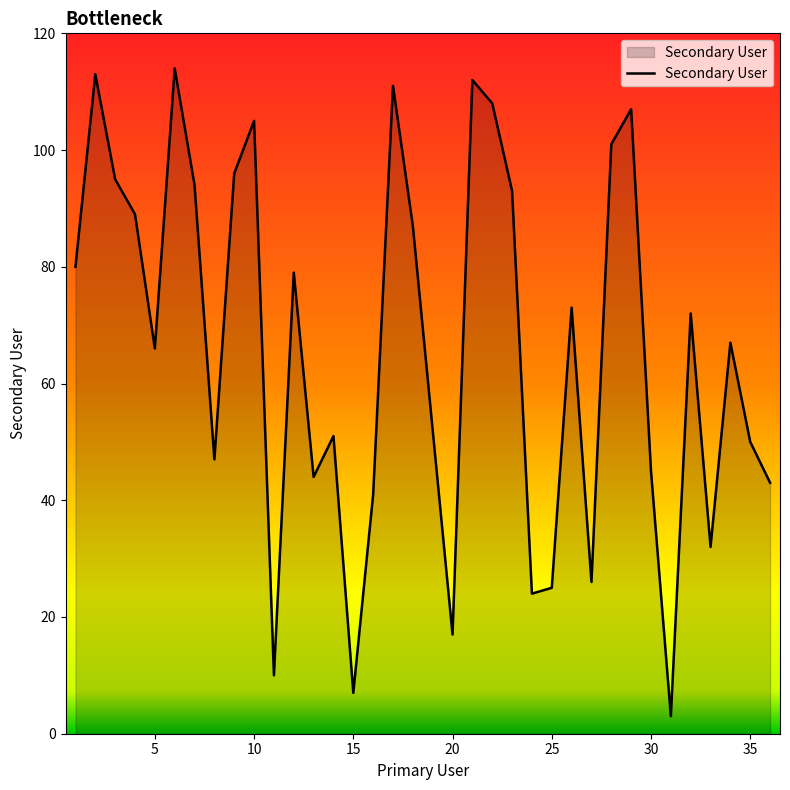

What is the difference between the maximum and minimum values?

111